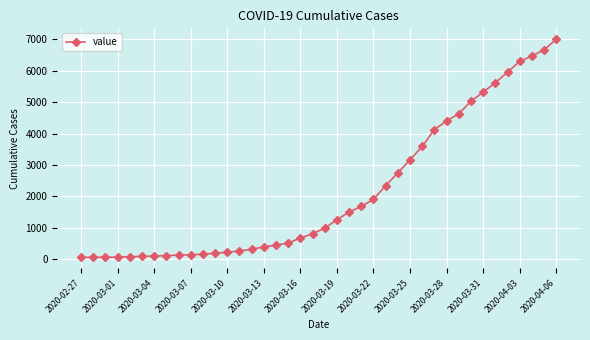

What is the average value?

2142